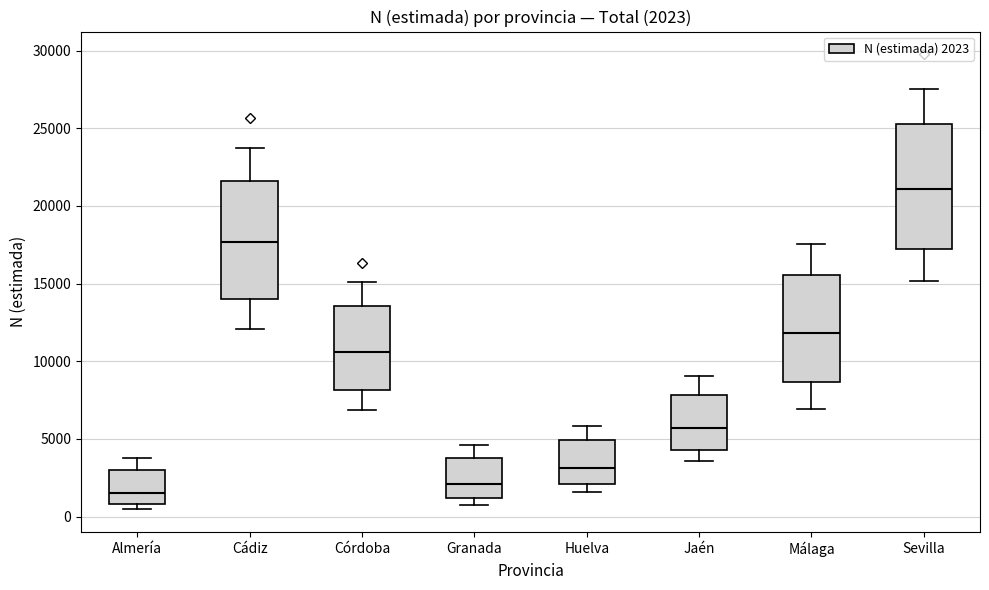

Which box has the lowest median line?

Almería